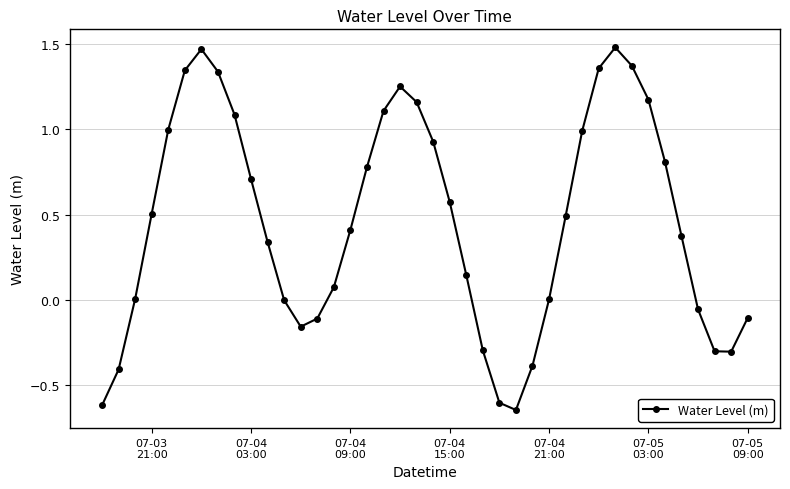

What is the difference between the second highest and minimum values?

2.1